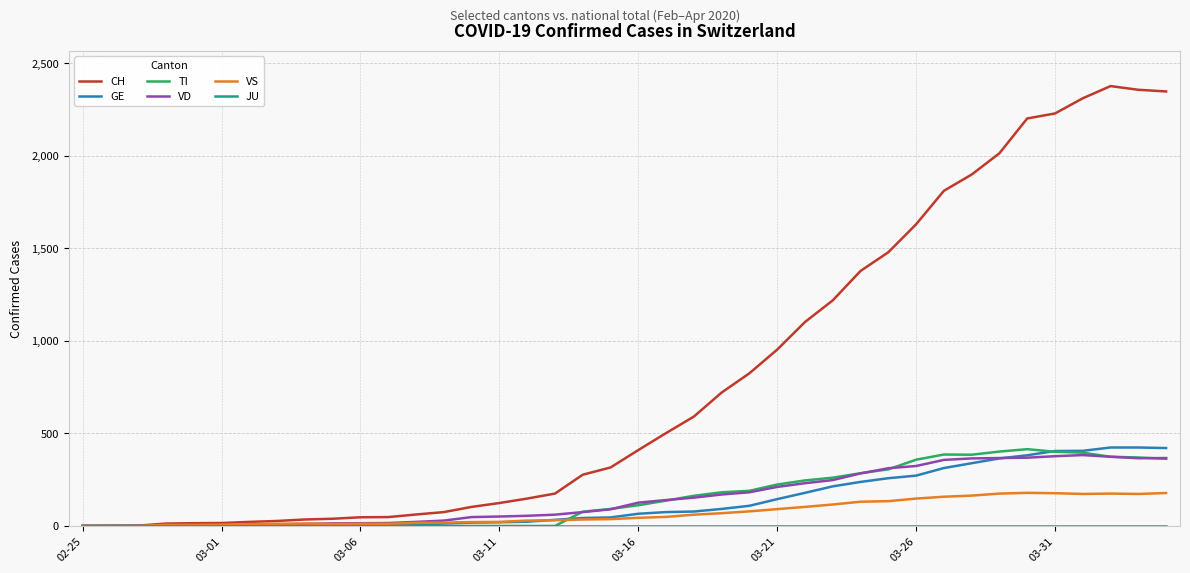

Which series has the largest total across all categories?

CH